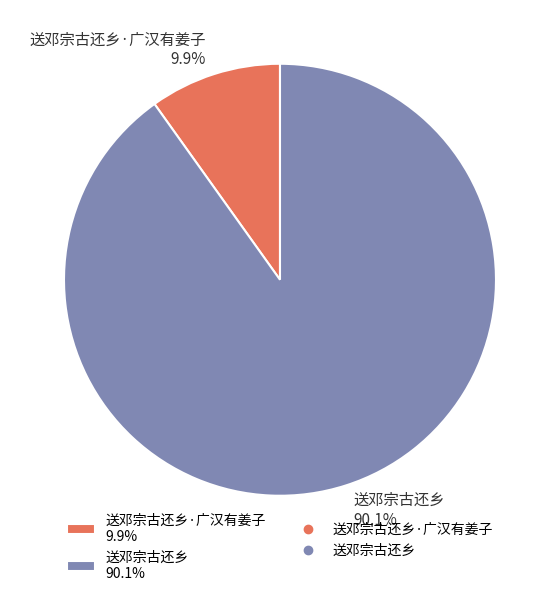

Which has a higher value, 送邓宗古还乡·广汉有姜子 9.9% or 送邓宗古还乡 90.1%?

送邓宗古还乡 90.1%